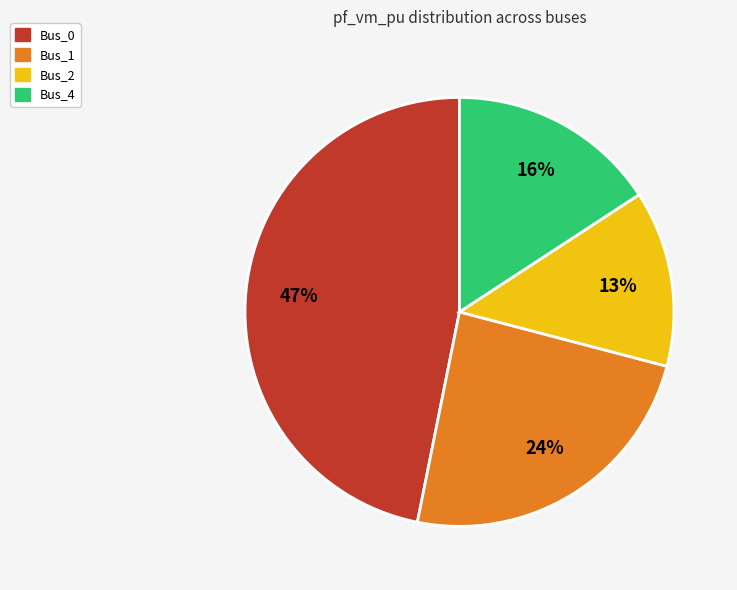

To the nearest percent, what is the difference between the largest and smallest slice percentages?

34%